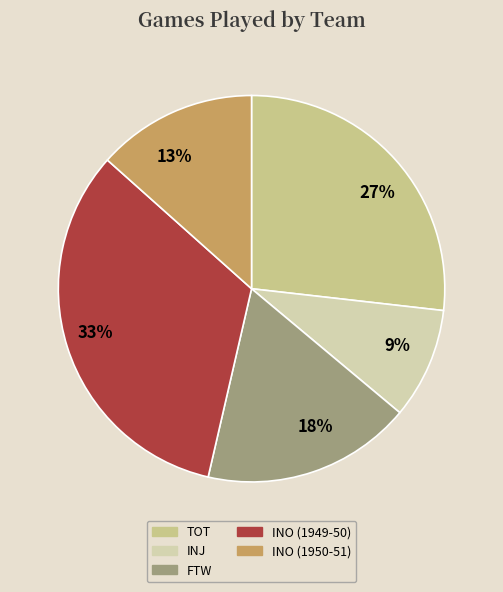

Is the sum of INO (1949-50) and INJ greater than half?

No